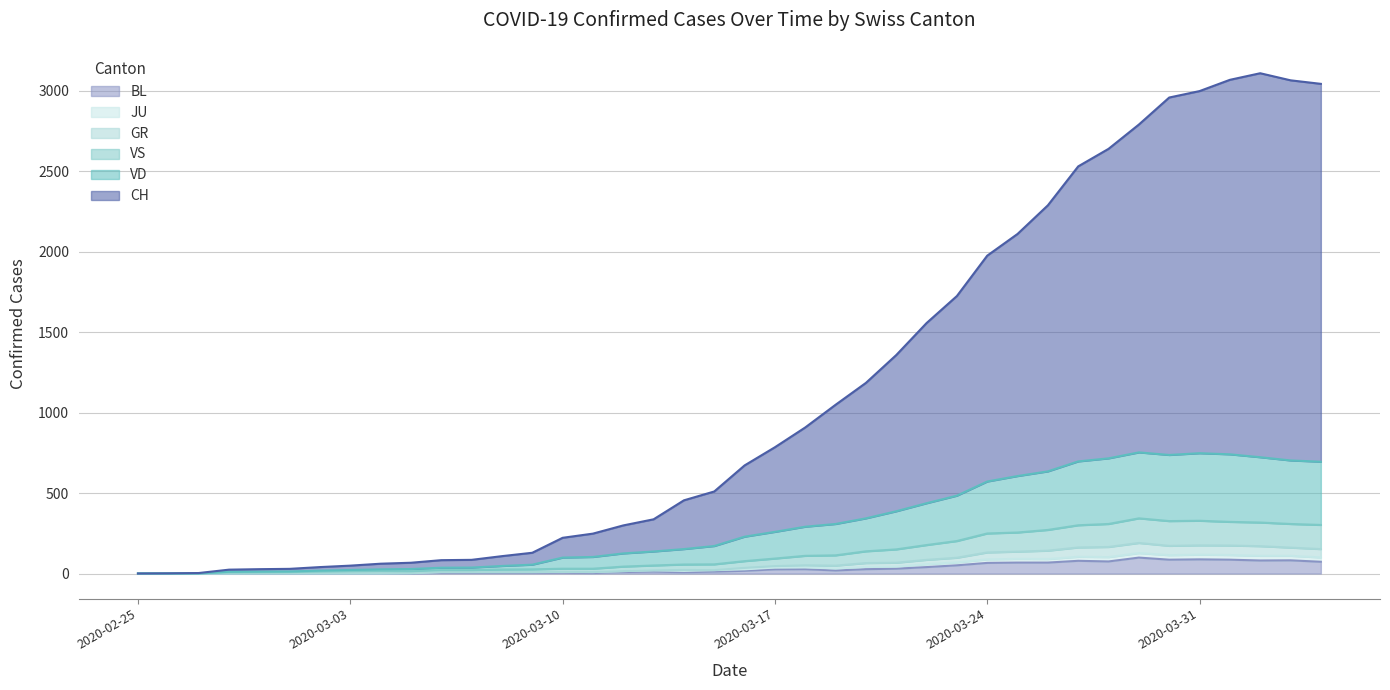

Which has a higher value, 2020-02-25 or 2020-03-31?

2020-03-31